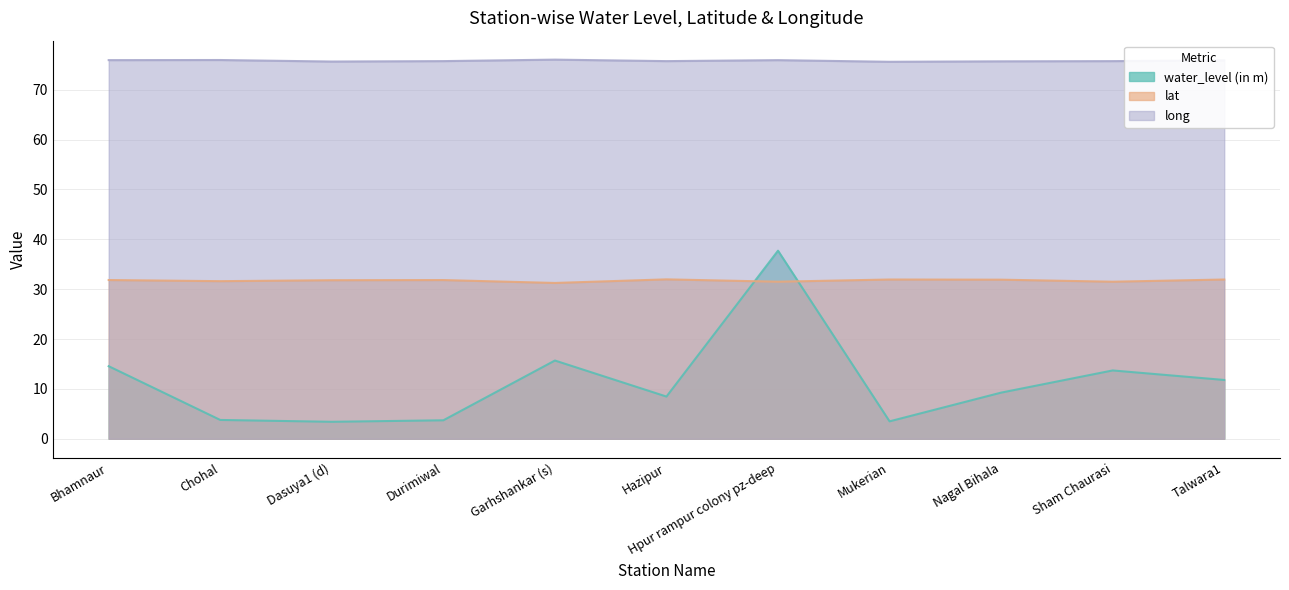

True or false: long has a value of 135.9 at Nagal Bihala.

False